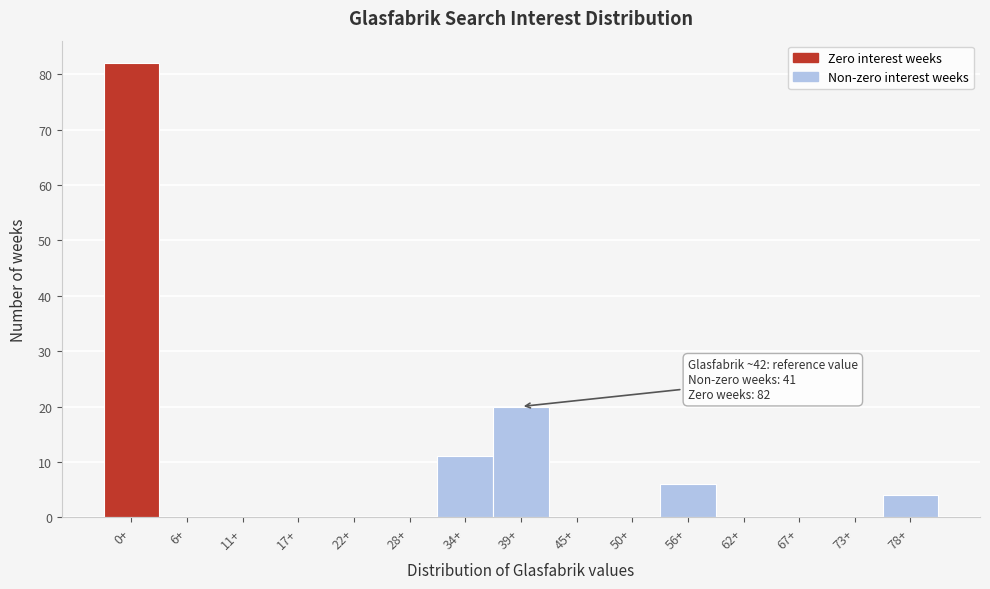

Reading left to right, list all the values displayed in this chart.

0+=82	6+=0	11+=0	17+=0	22+=0	28+=0	34+=11	39+=20	45+=0	50+=0	56+=6	62+=0	67+=0	73+=0	78+=4